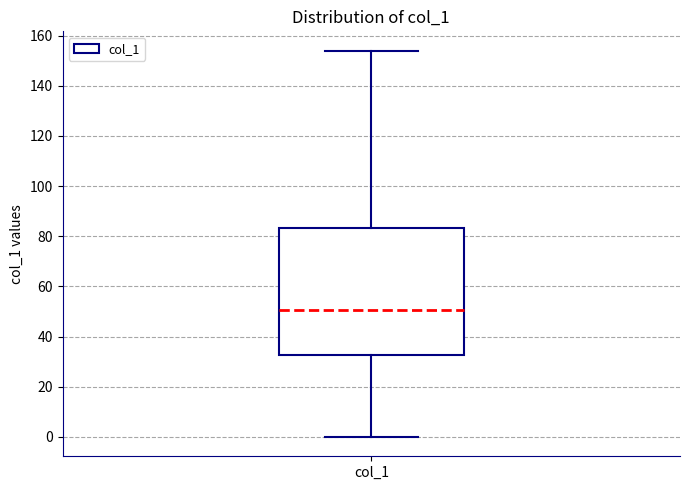

Transcribe this box plot: give where the median line is, the range the box spans, and where the two whiskers end, as read against the y-axis. The values are not printed on the chart, so give them approximately, as read against the axis.

median 50, box 32 to 84, whiskers 0 to 154